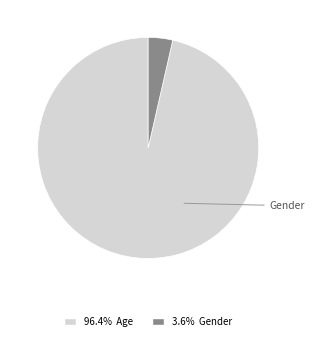

Does any single category account for the majority?

Yes